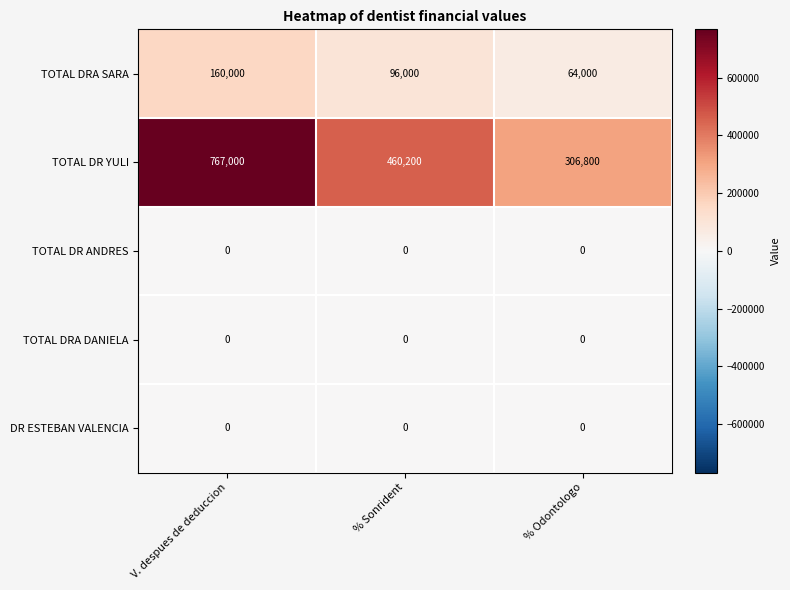

What is the difference between the maximum and minimum values in the TOTAL DR YULI series?

460200